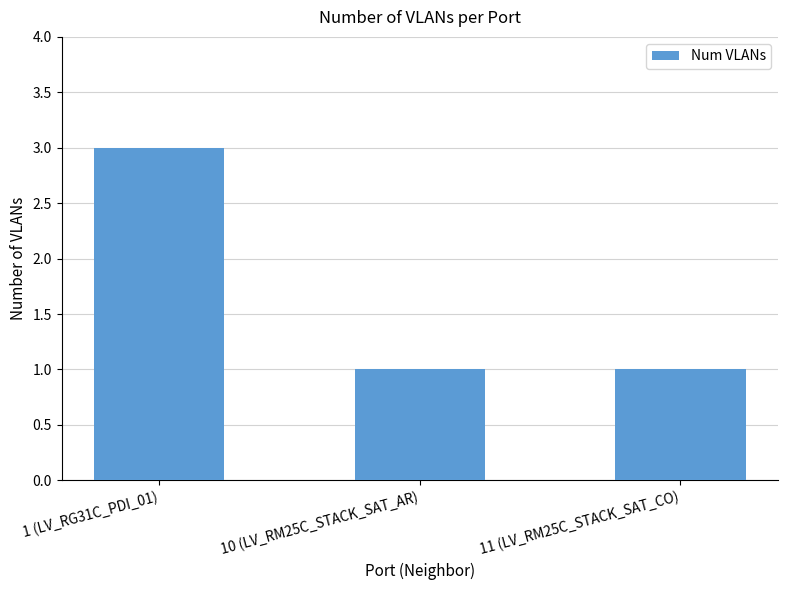

True or false: the data shows 2 at 10 (LV_RM25C_STACK_SAT_AR).

False